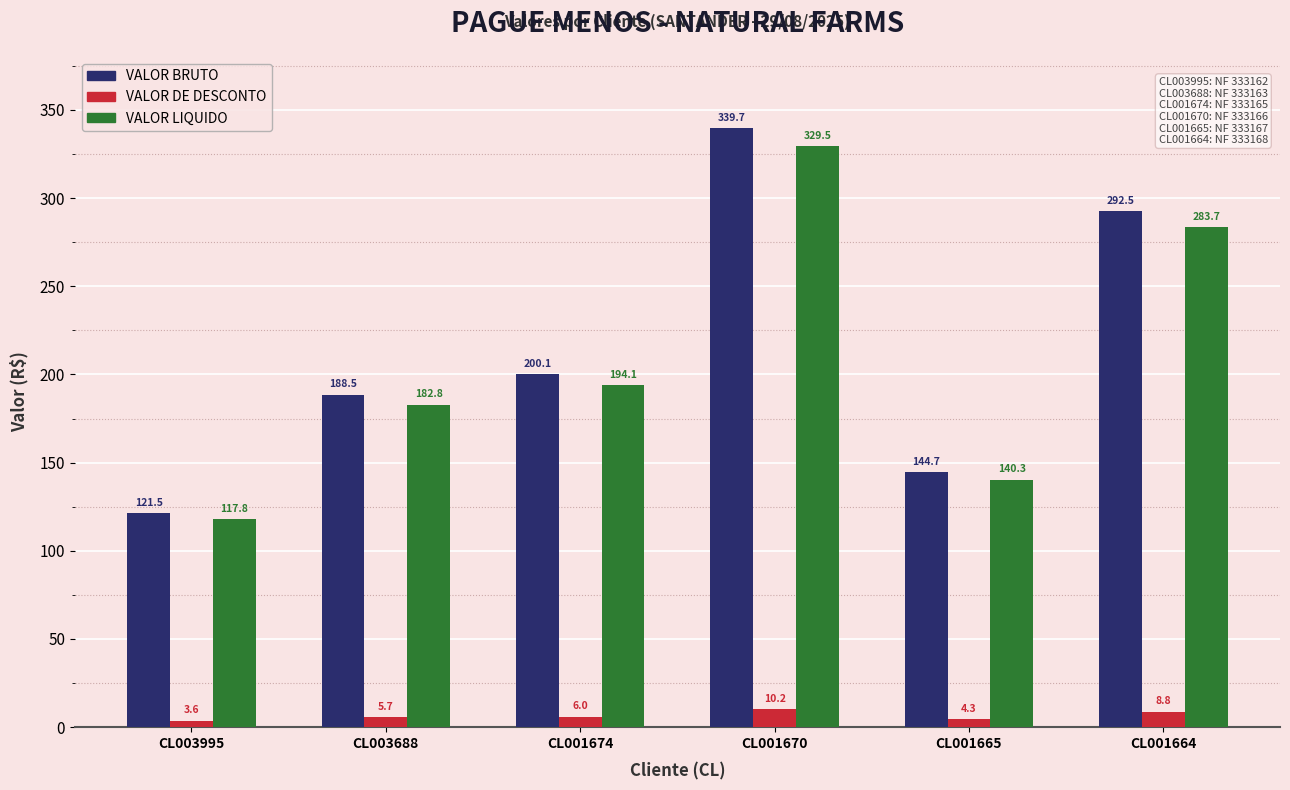

What is the sum of all VALOR BRUTO values?

1287.0